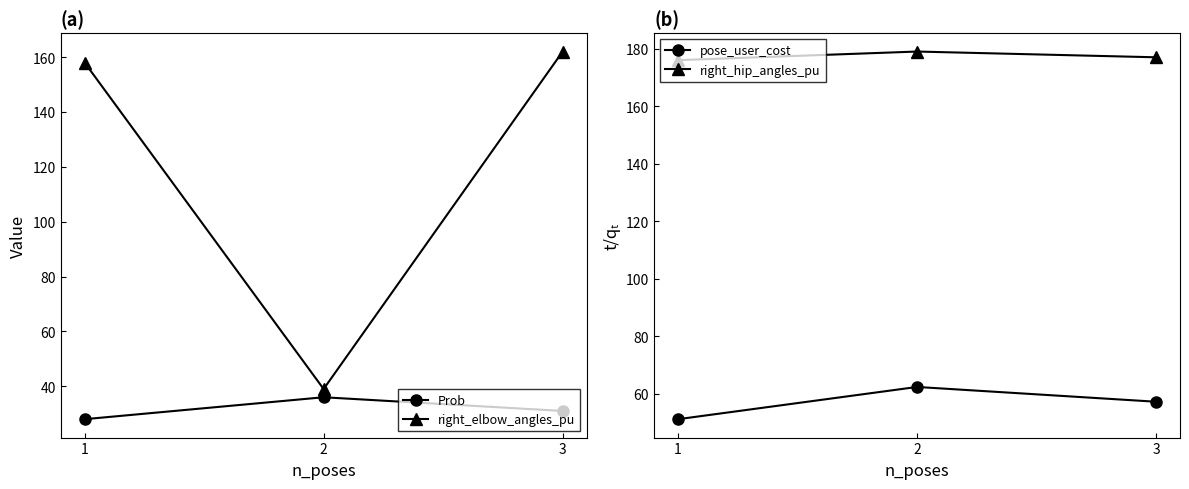

The pose_user_cost series shows 20.4 at 3. True or false?

False